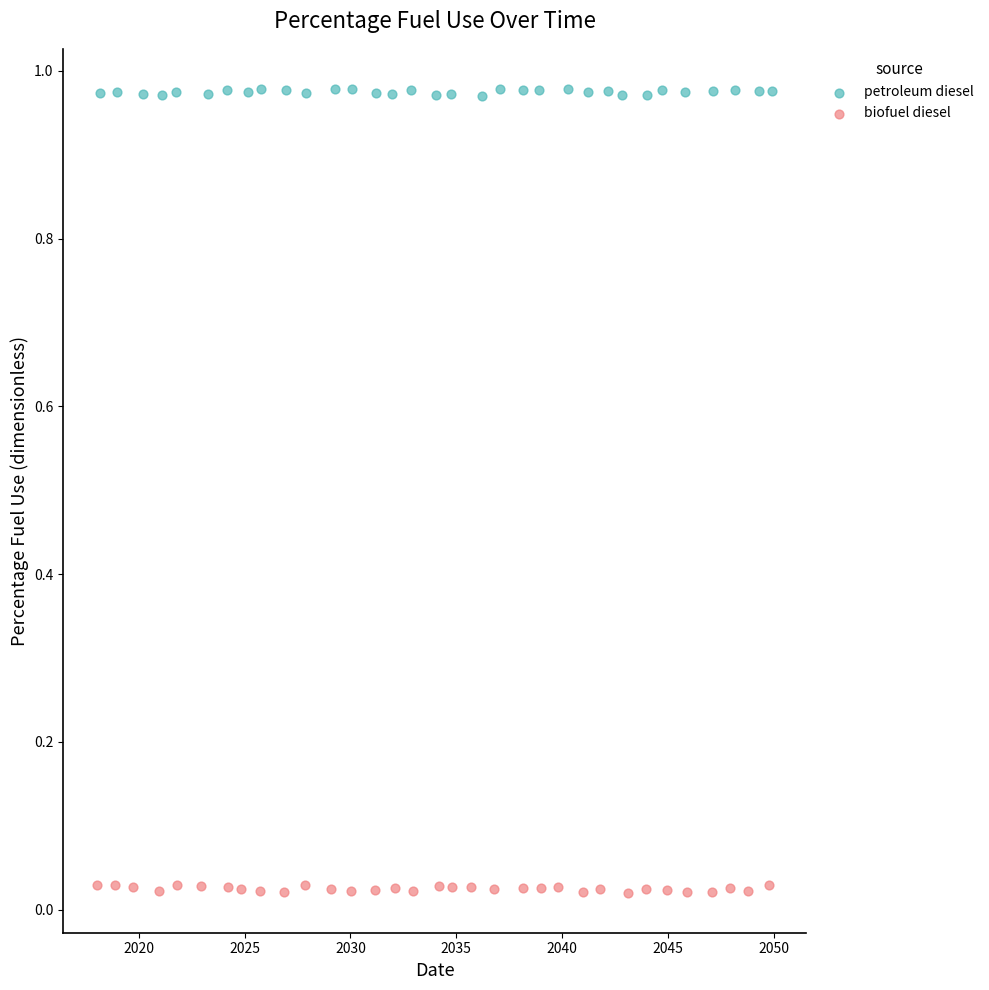

What are all the series names shown in the legend?

petroleum diesel, biofuel diesel